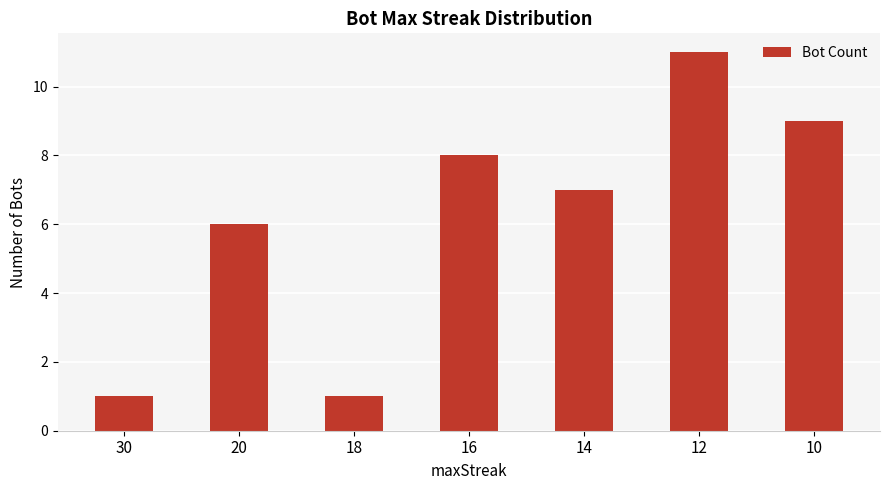

What is the sum of all values?

43